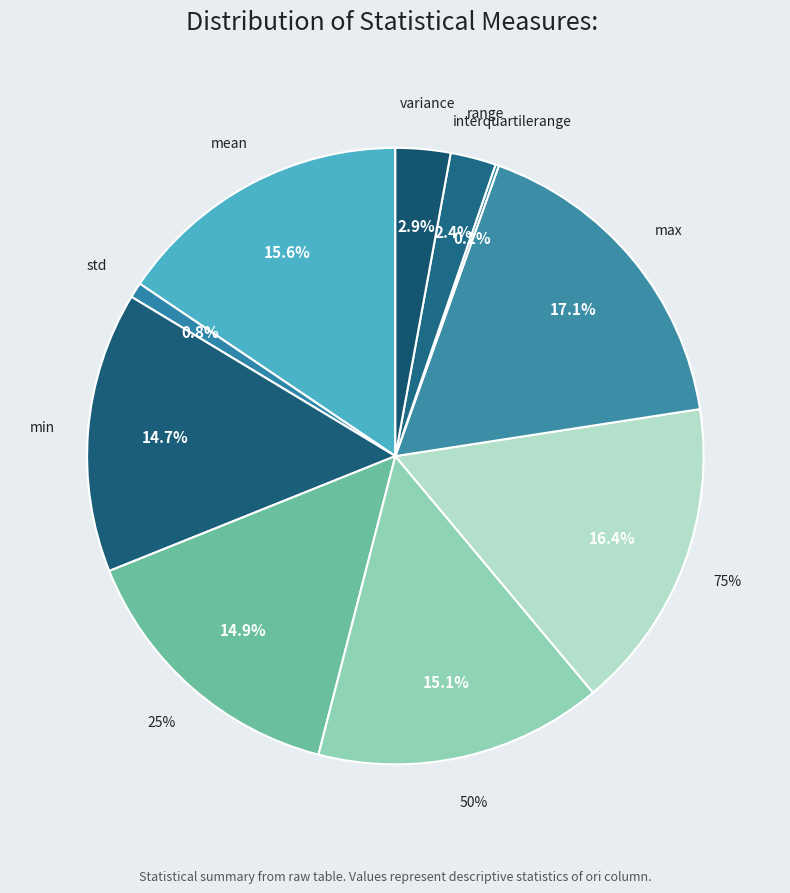

Does min account for over 50% of the chart?

No